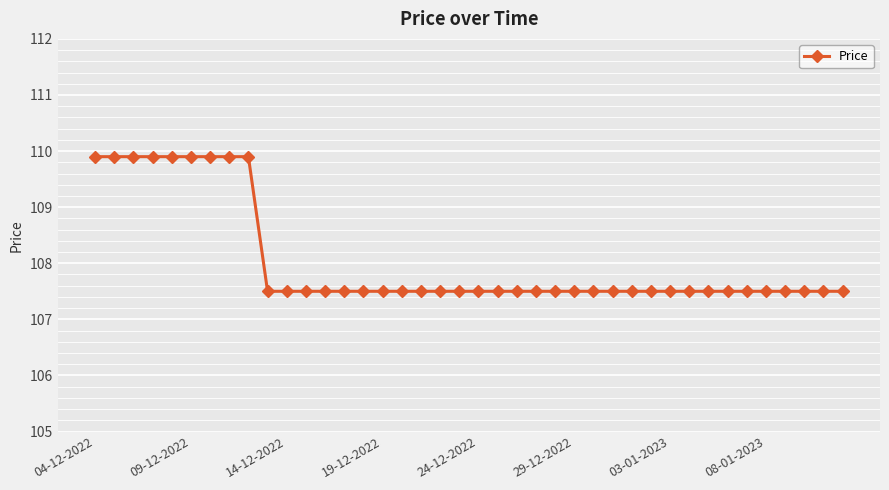

Count the values in the range 107 to 108.

31